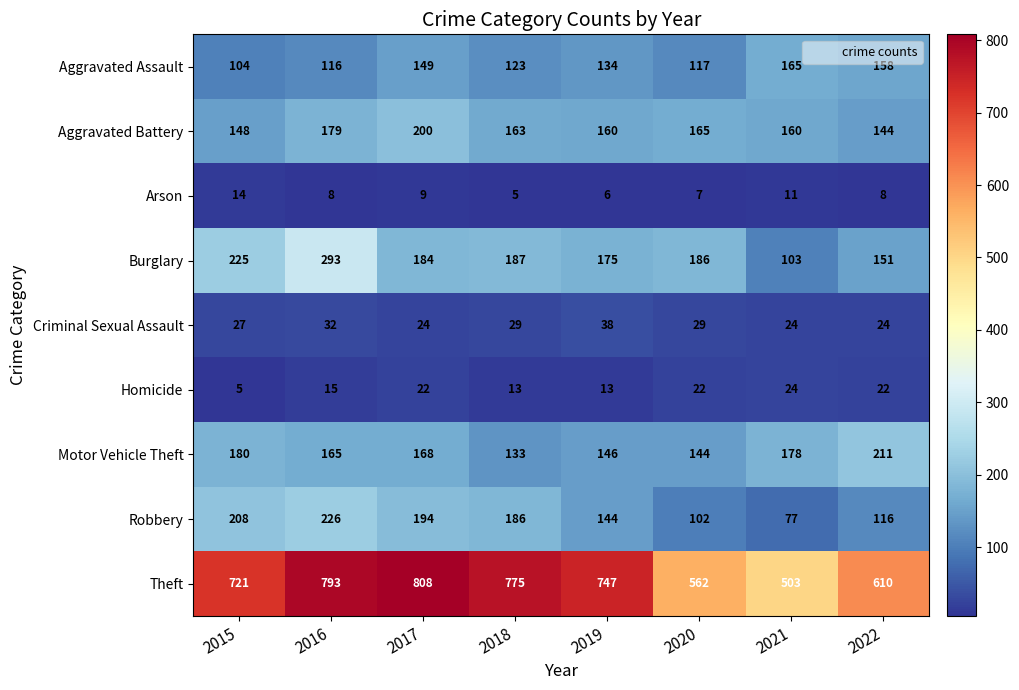

The Aggravated Battery series shows 283 at 2019. True or false?

False